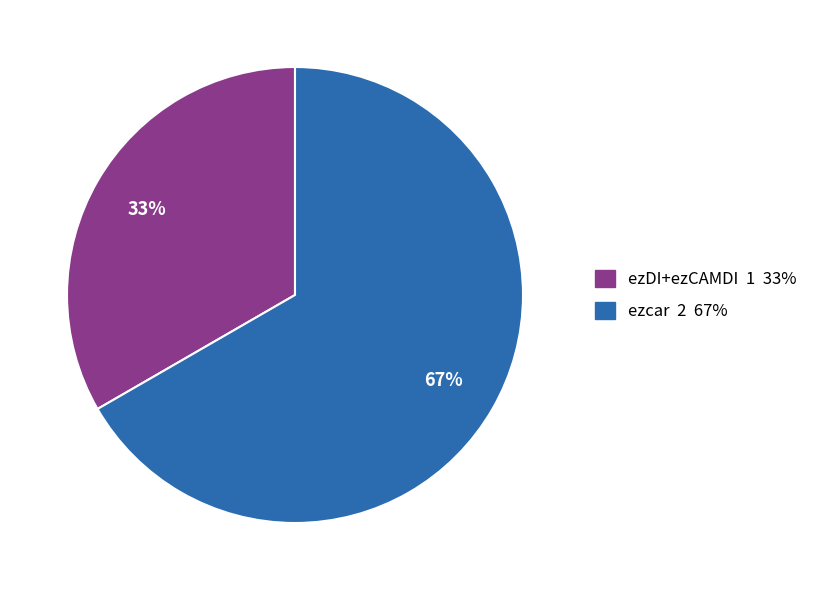

Count the number of slices in the pie.

2